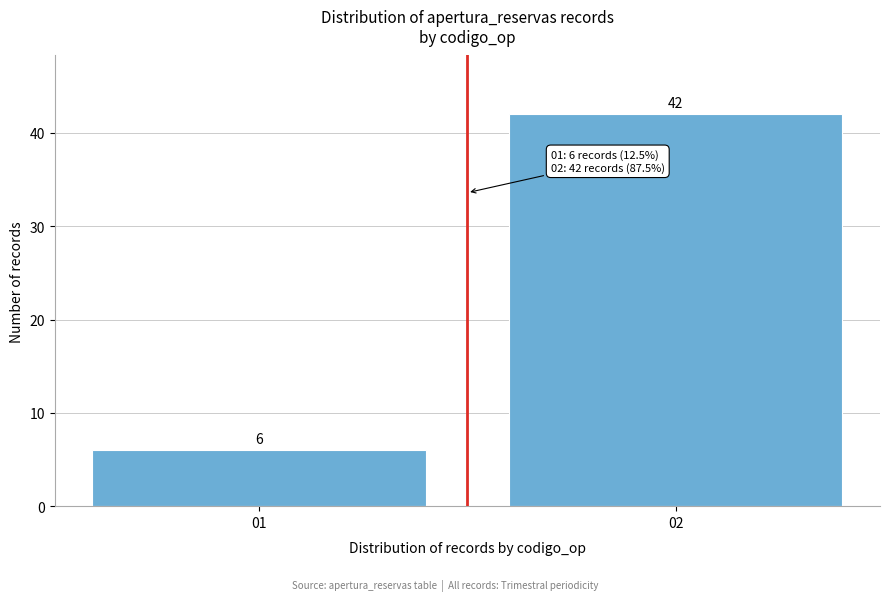

Reading left to right, transcribe all the data shown in this chart.

01=6	02=42